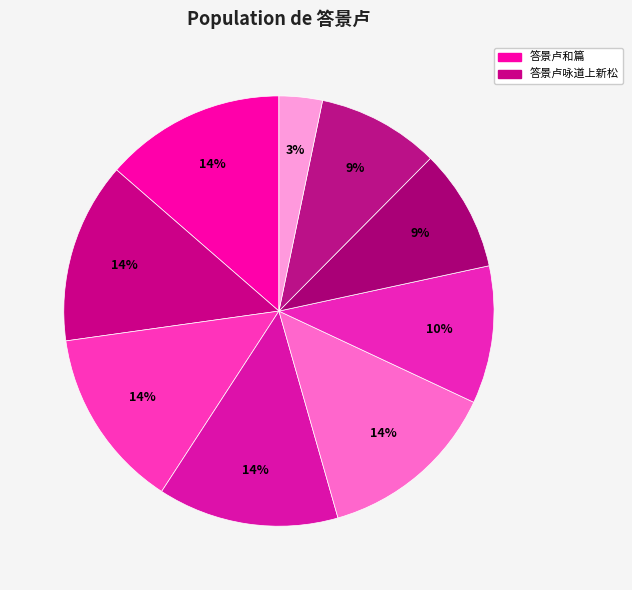

Count the number of slices in the pie.

9